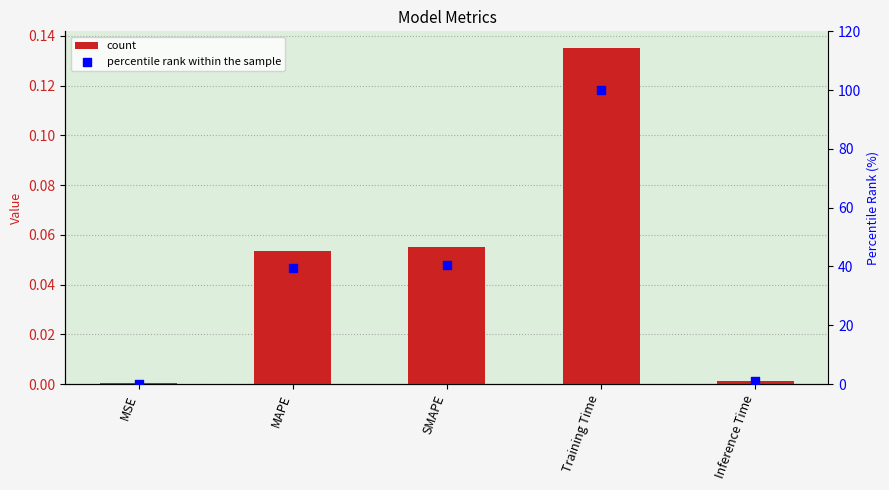

Is the value of col_1 at SMAPE greater than the value of percentile rank within the sample at Training Time?

No